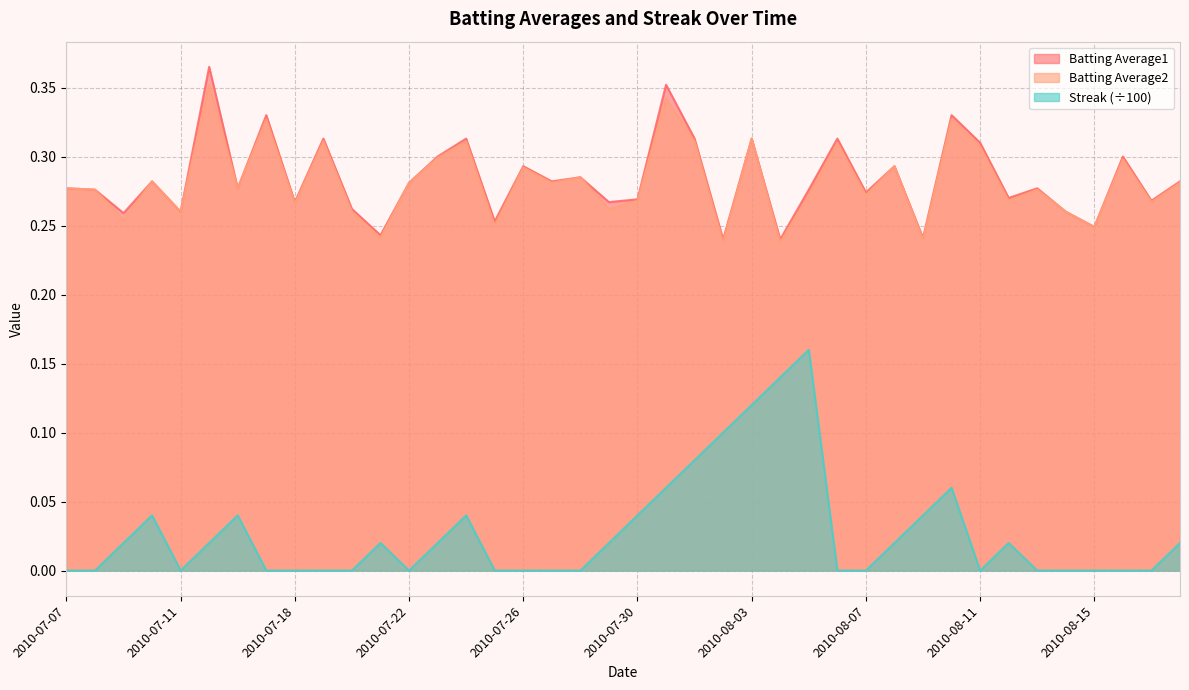

True or false: Batting Average2 has a value of 0.1 at 2010-07-15.

False